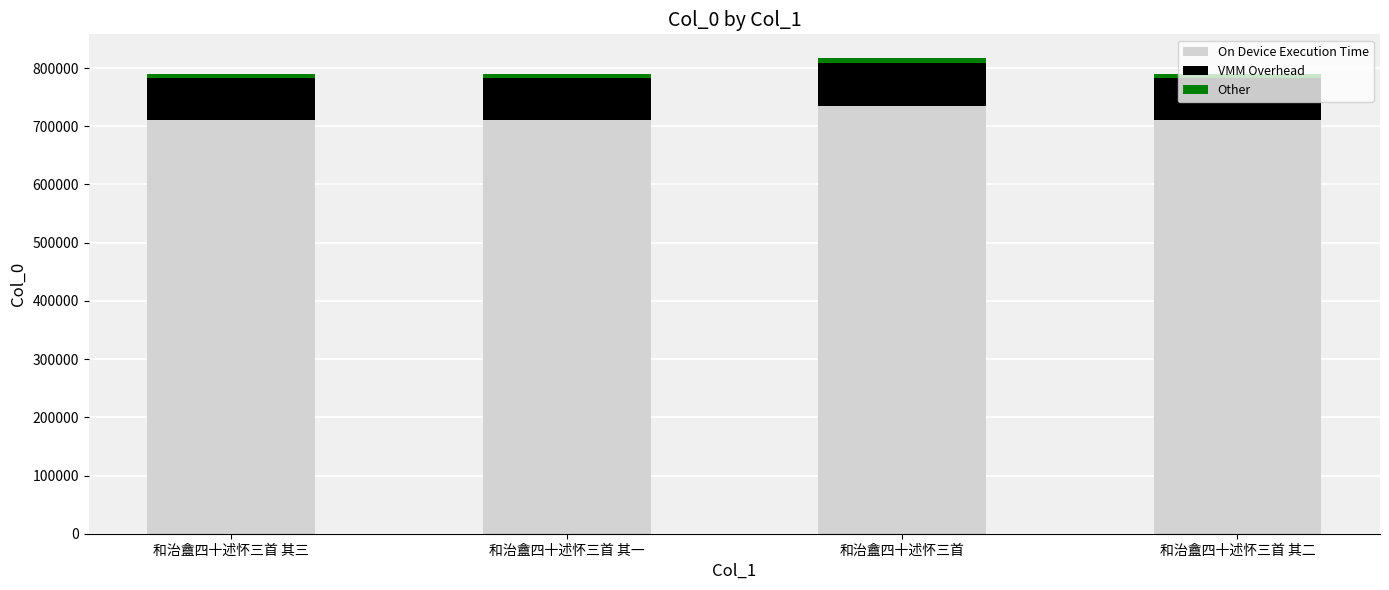

The On Device Execution Time series shows 436631.1 at 和治盦四十述怀三首 其三. True or false?

False